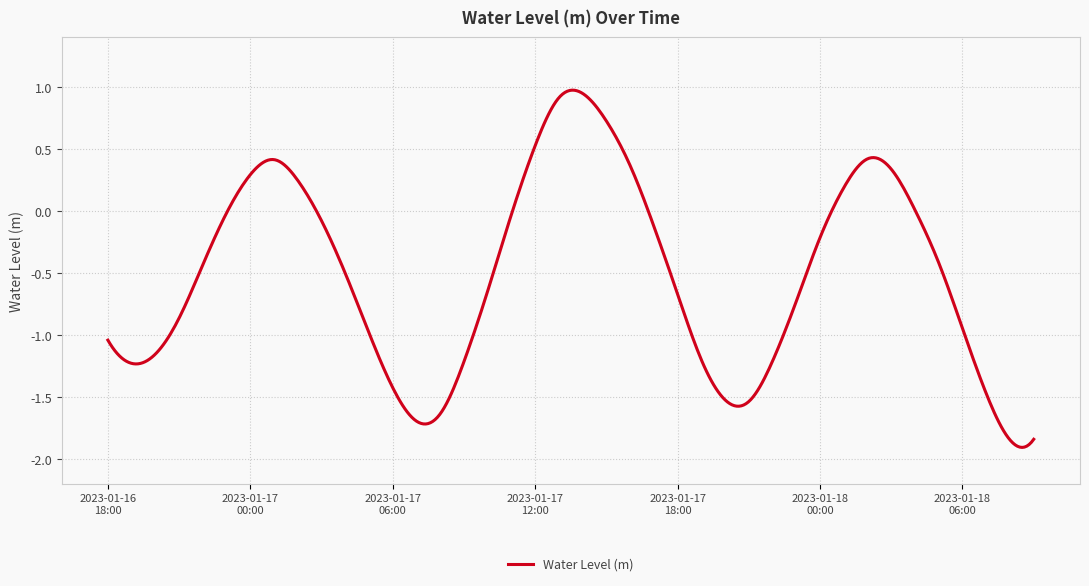

What is the difference between the maximum and minimum values?

2.9